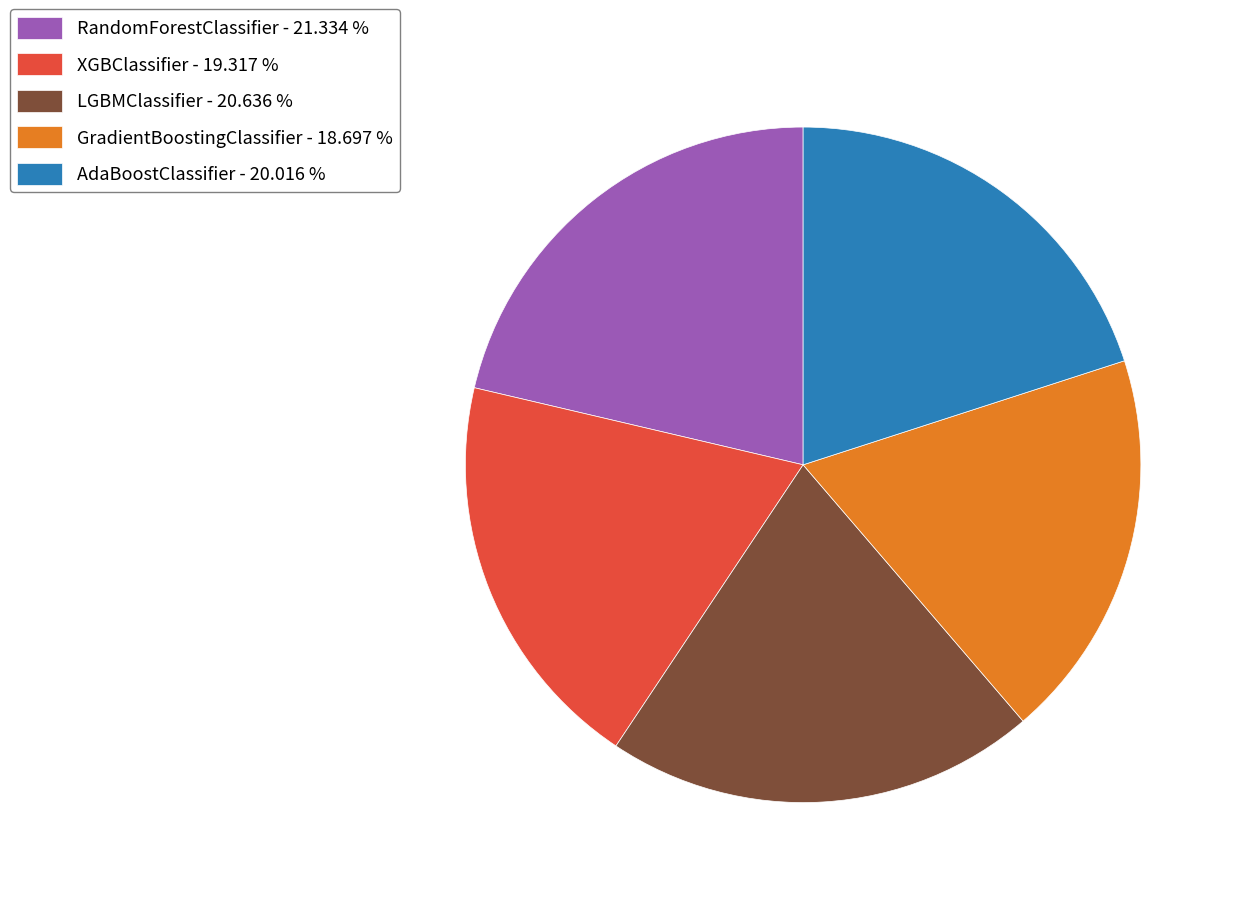

Is there any slice that represents more than half of the pie?

No